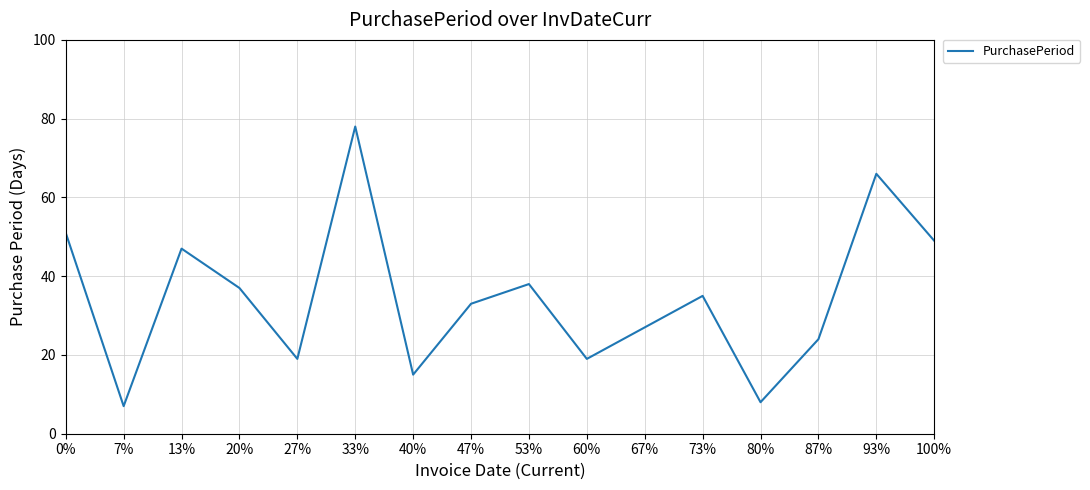

Reading left to right, what are all the values shown in this chart?

0%=51	7%=7	13%=47	20%=37	27%=19	33%=78	40%=15	47%=33	53%=38	60%=19	67%=27	73%=35	80%=8	87%=24	93%=66	100%=49